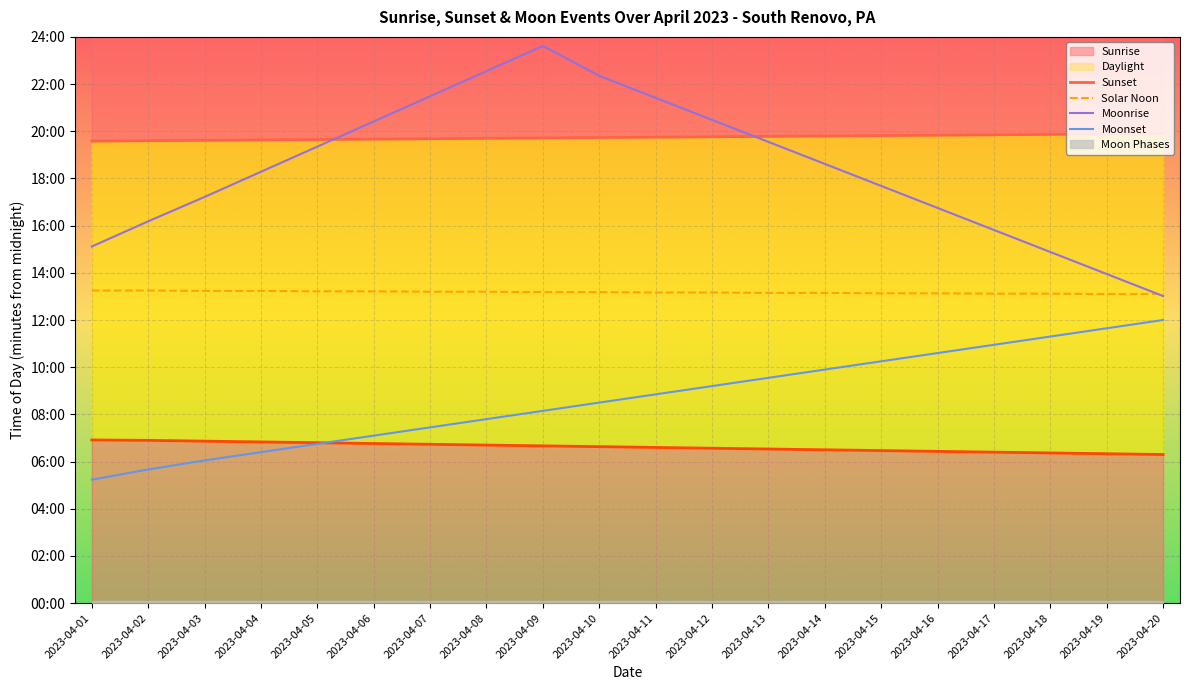

Between 2023-04-15 and 2023-04-20, which is larger?

2023-04-15